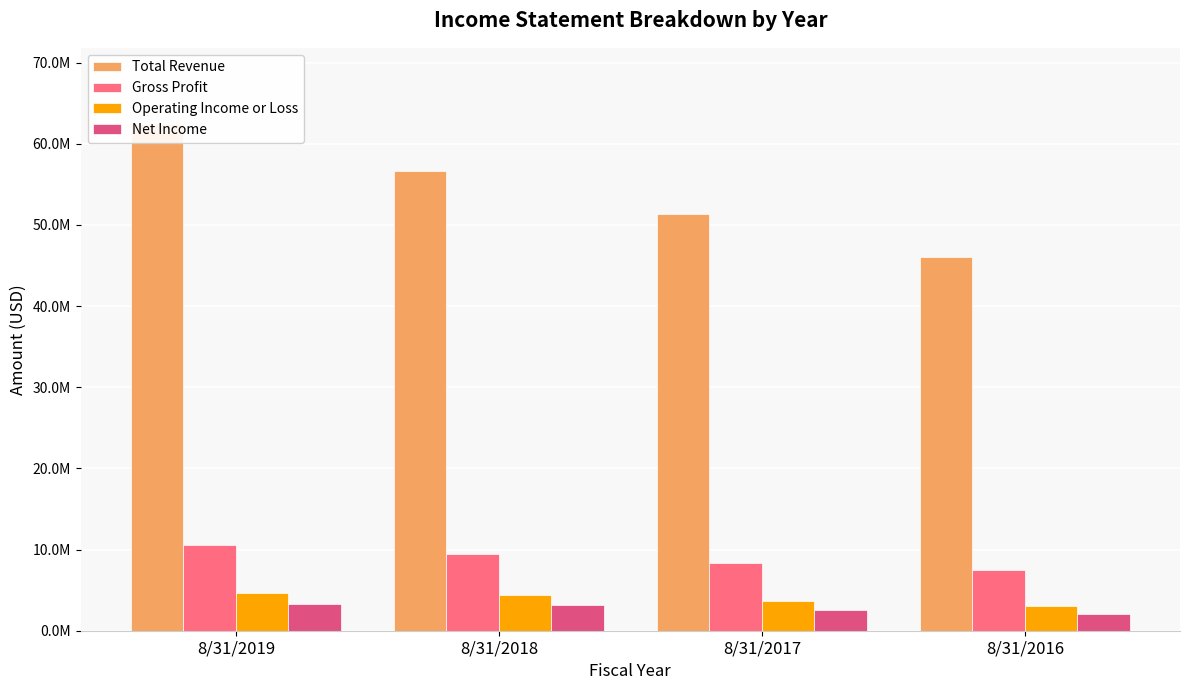

What is the value of the Total Revenue bar at the 3rd from the left?

51400435